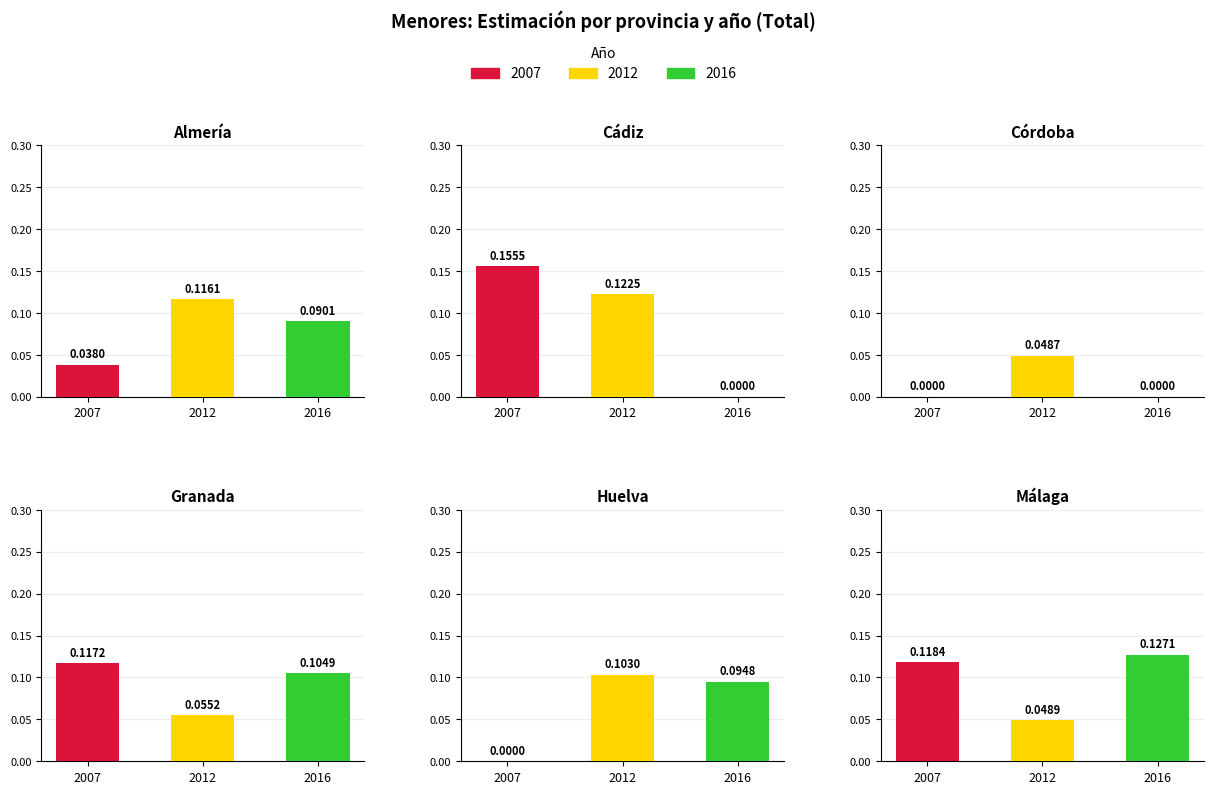

At which category is the sum across all series the highest?

2012